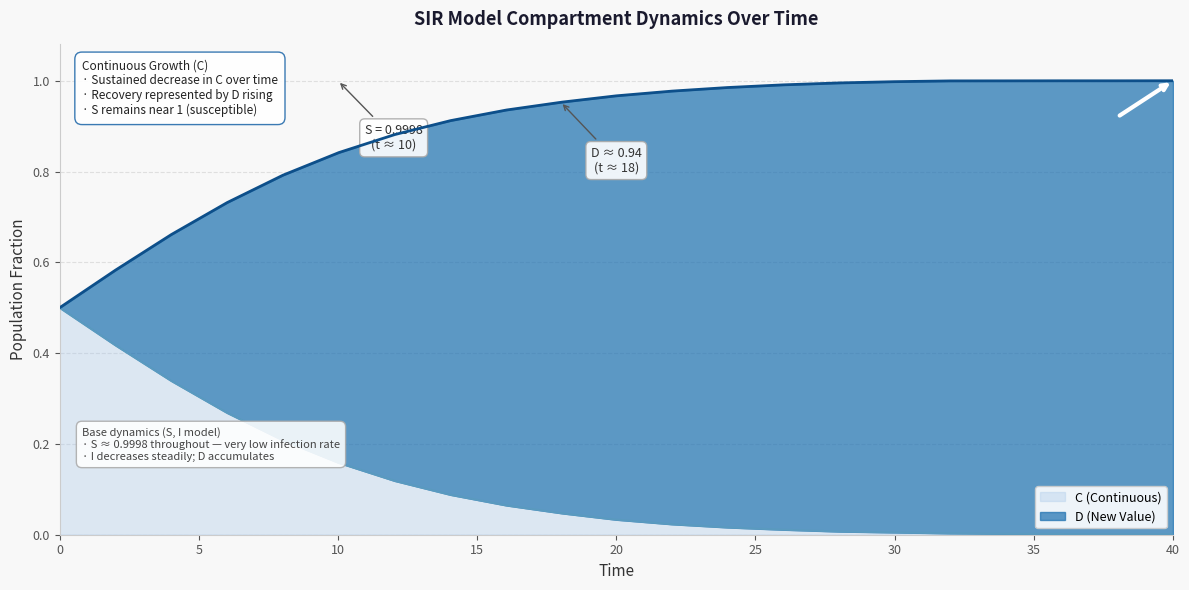

Does the chart display data point markers on the line(s)?

No